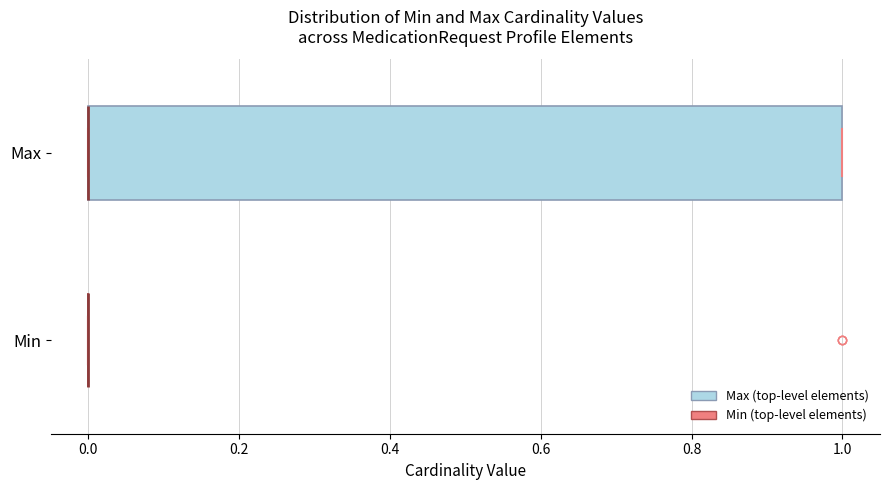

Comparing the boxes themselves (not the whiskers), which one is the widest?

Max